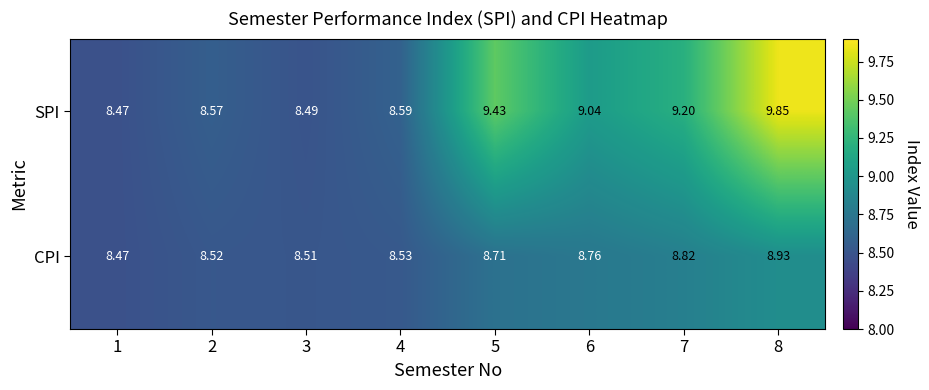

Count the number of data series in this chart.

2